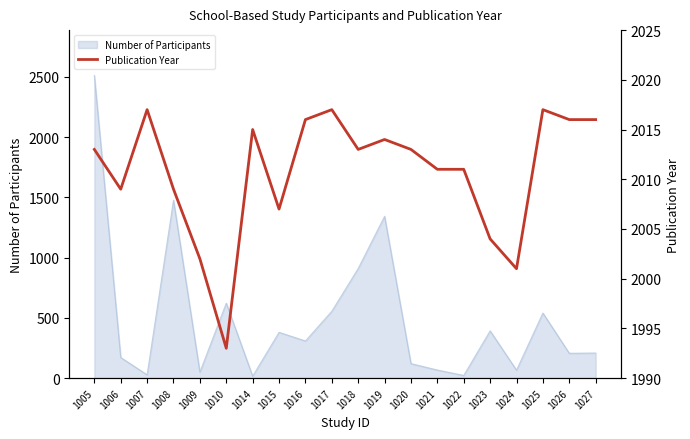

Which category has the highest value in the Number of Participants series?

1005